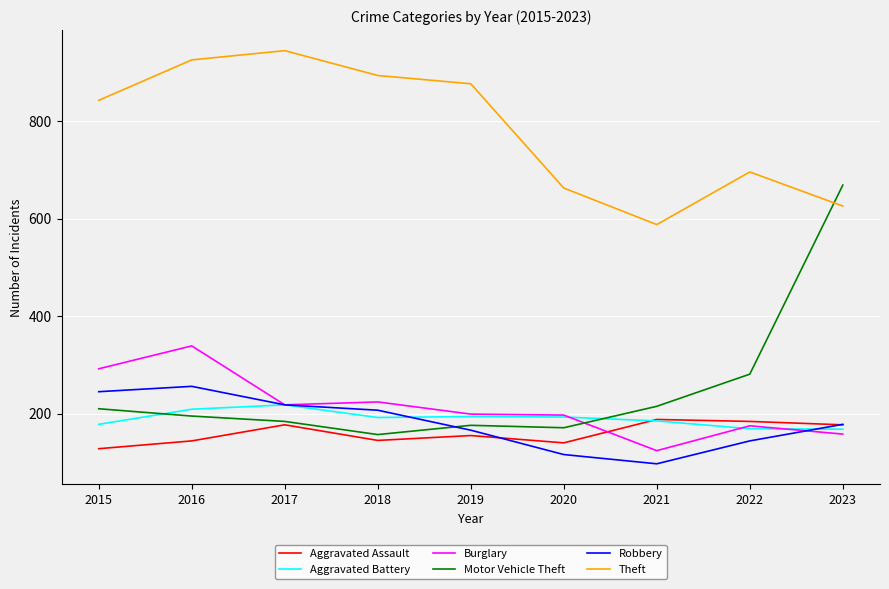

True or false: Theft and Aggravated Assault intersect in this chart.

False